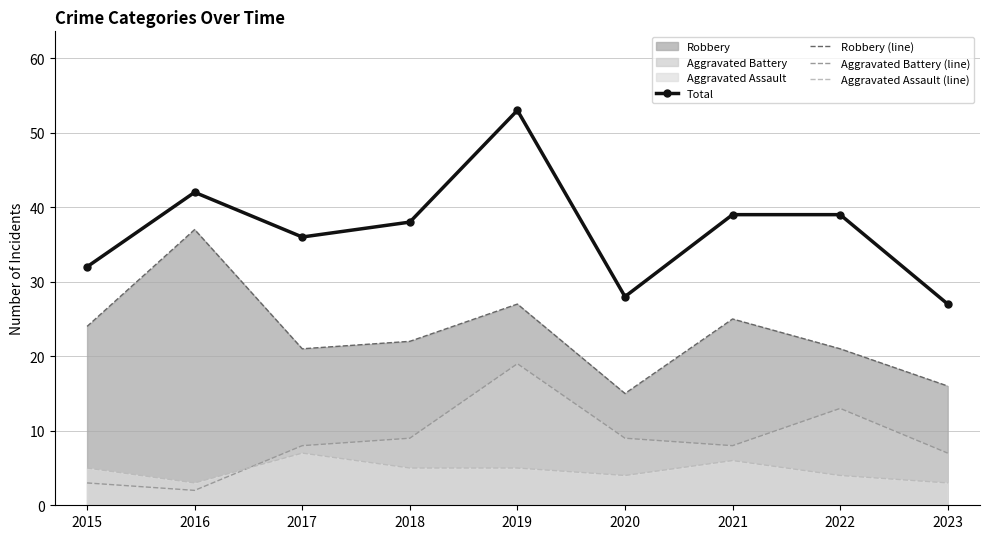

How many data points in Total are less than 38?

4